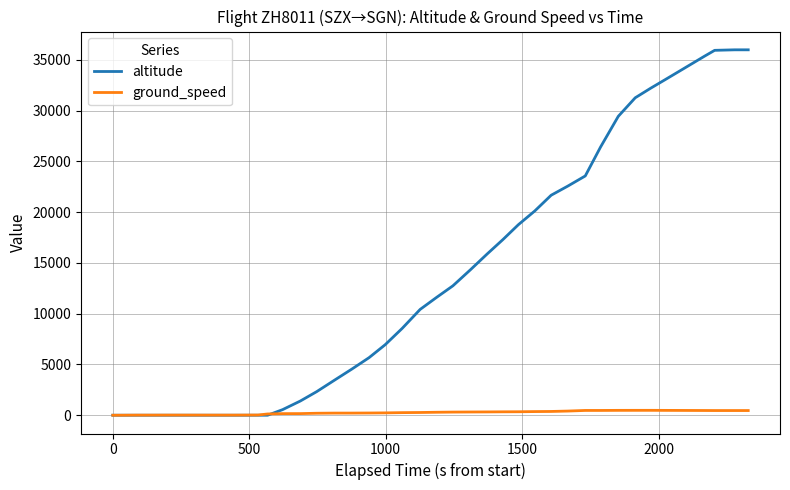

What is the maximum value for altitude?

36000